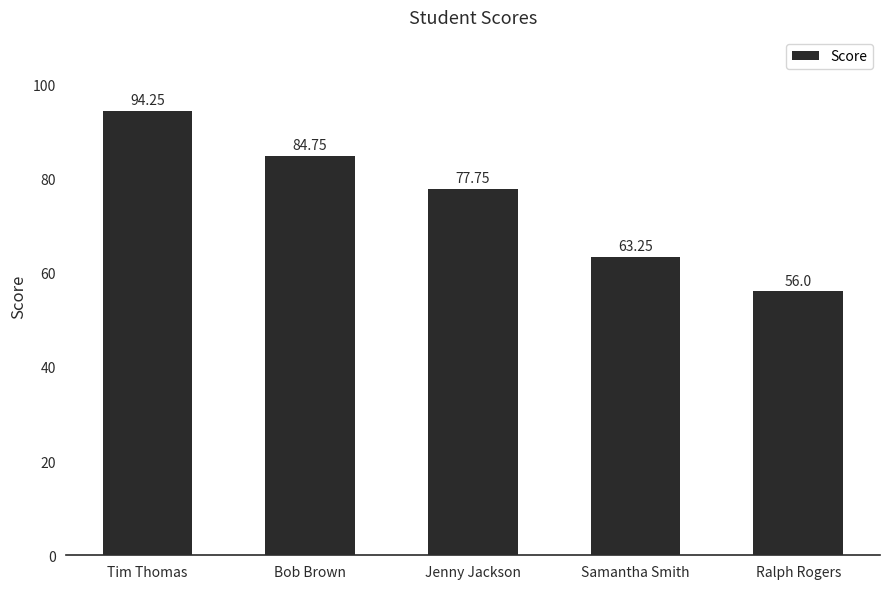

At which category does the chart reach its minimum across all series?

Ralph Rogers